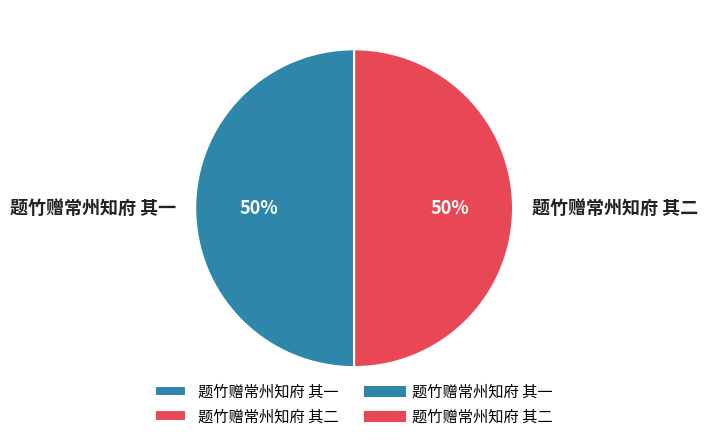

Combined, do 题竹赠常州知府 其一 and 题竹赠常州知府 其二 account for over 50%?

Yes